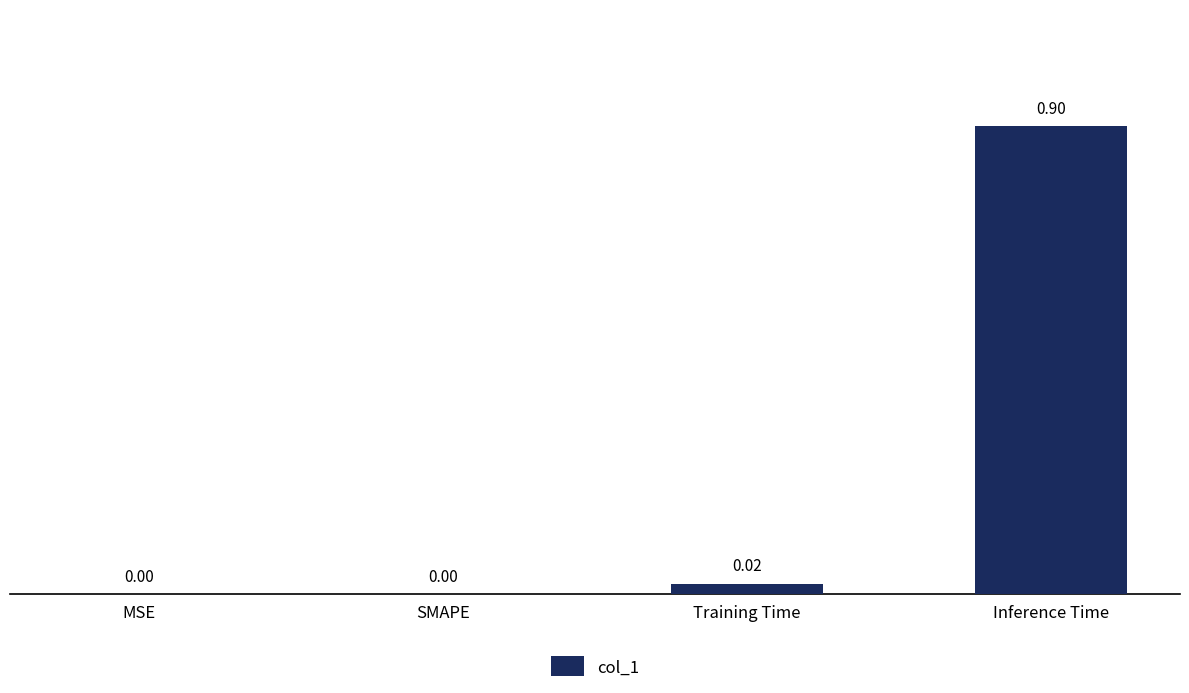

The value at MSE is 0.0. True or false?

True